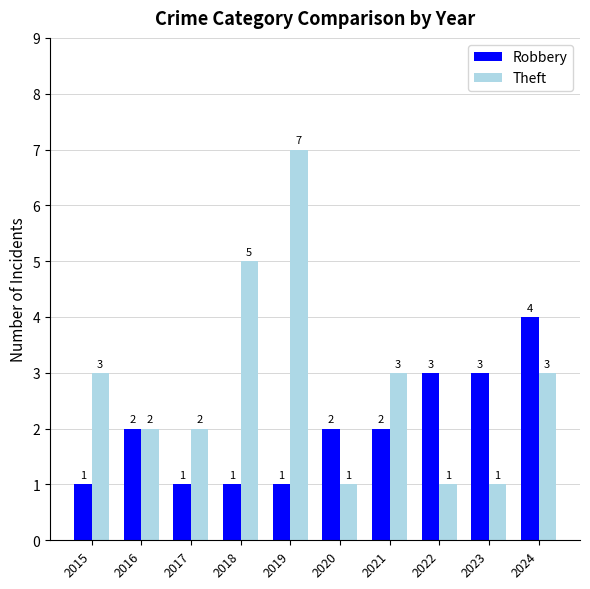

What is the difference between the highest and lowest values at 2017?

1